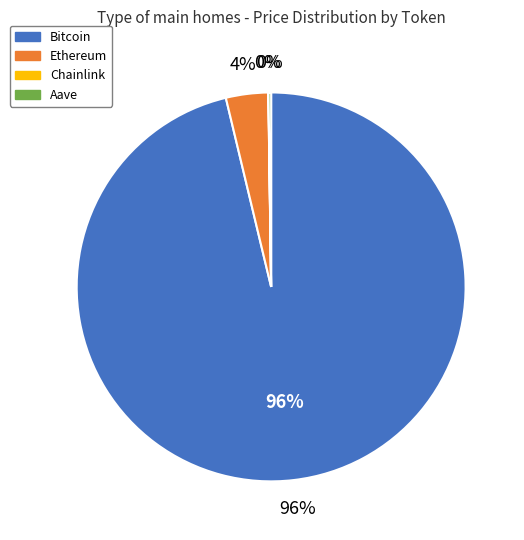

How many slices are in this pie chart?

4